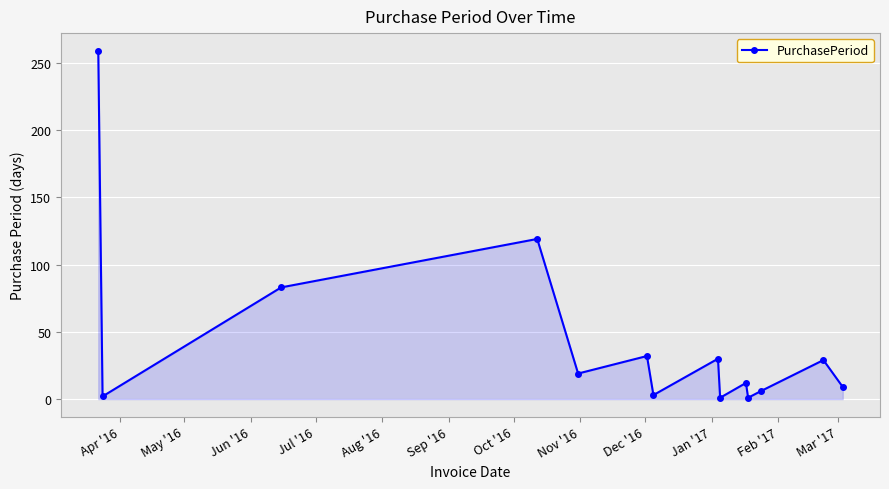

What is the greatest value displayed?

259